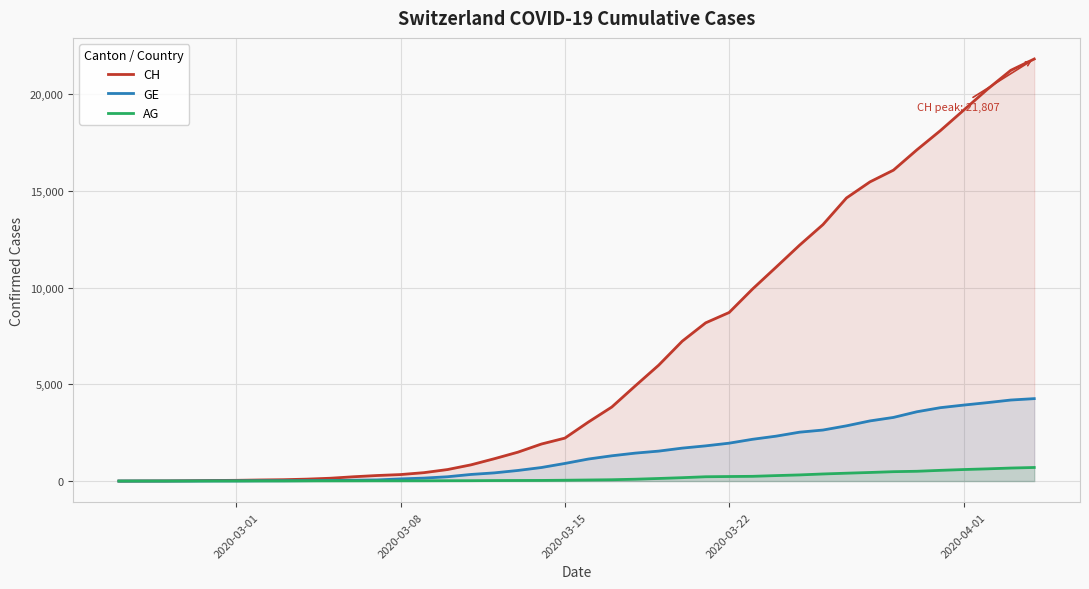

List the series in order of their peak value, lowest first.

AG, GE, CH